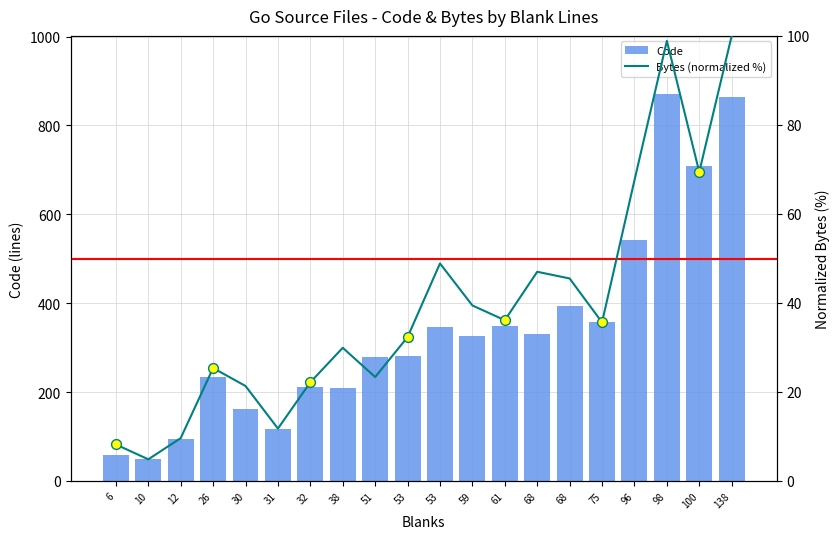

At which category is the sum across all series the highest?

98